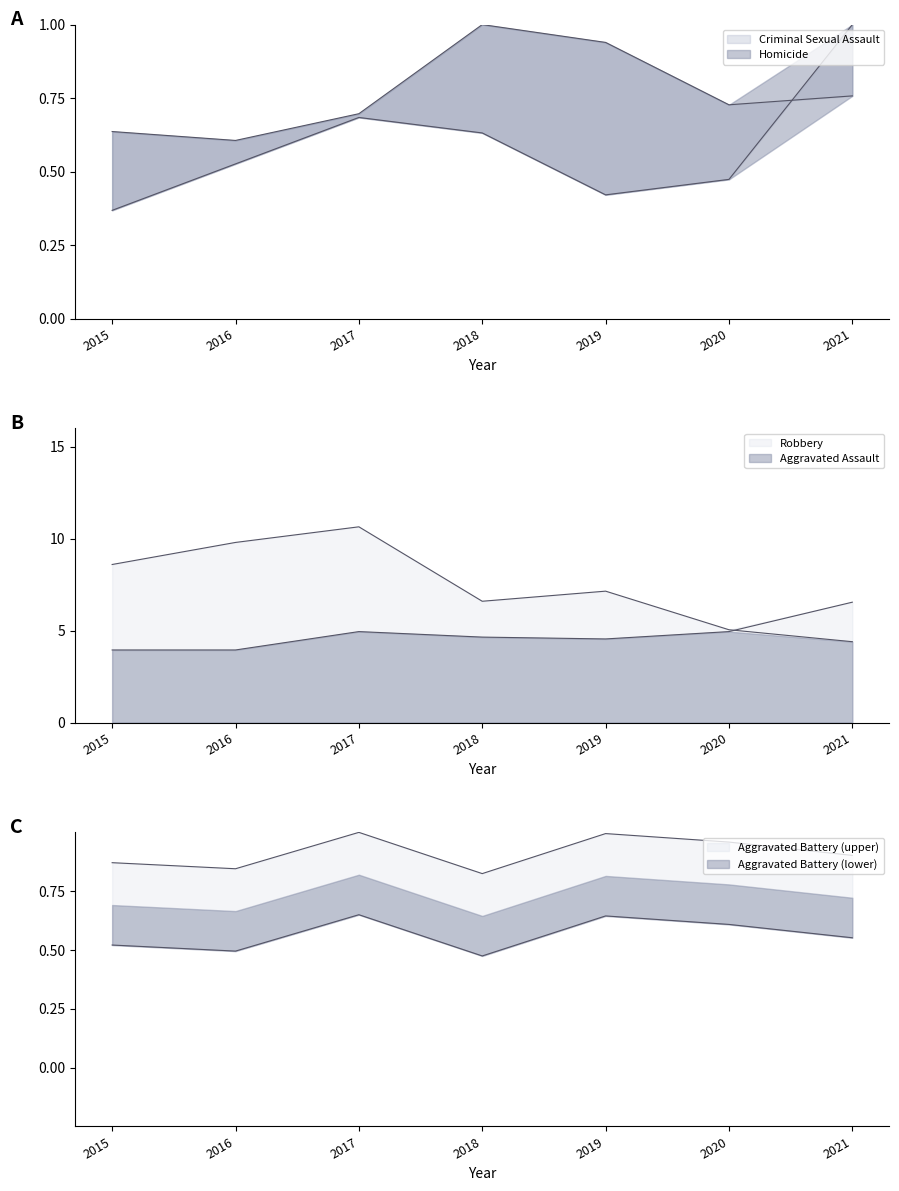

Which series has the widest spread of values?

Robbery